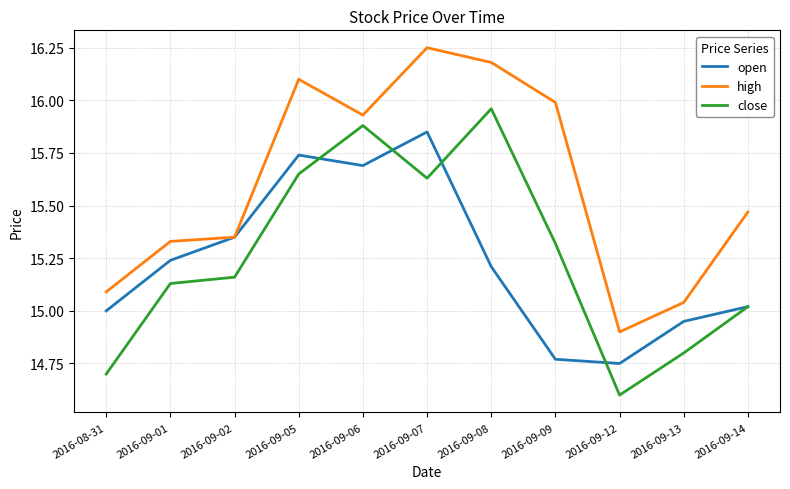

Which category has the lowest value in the high series?

2016-09-12